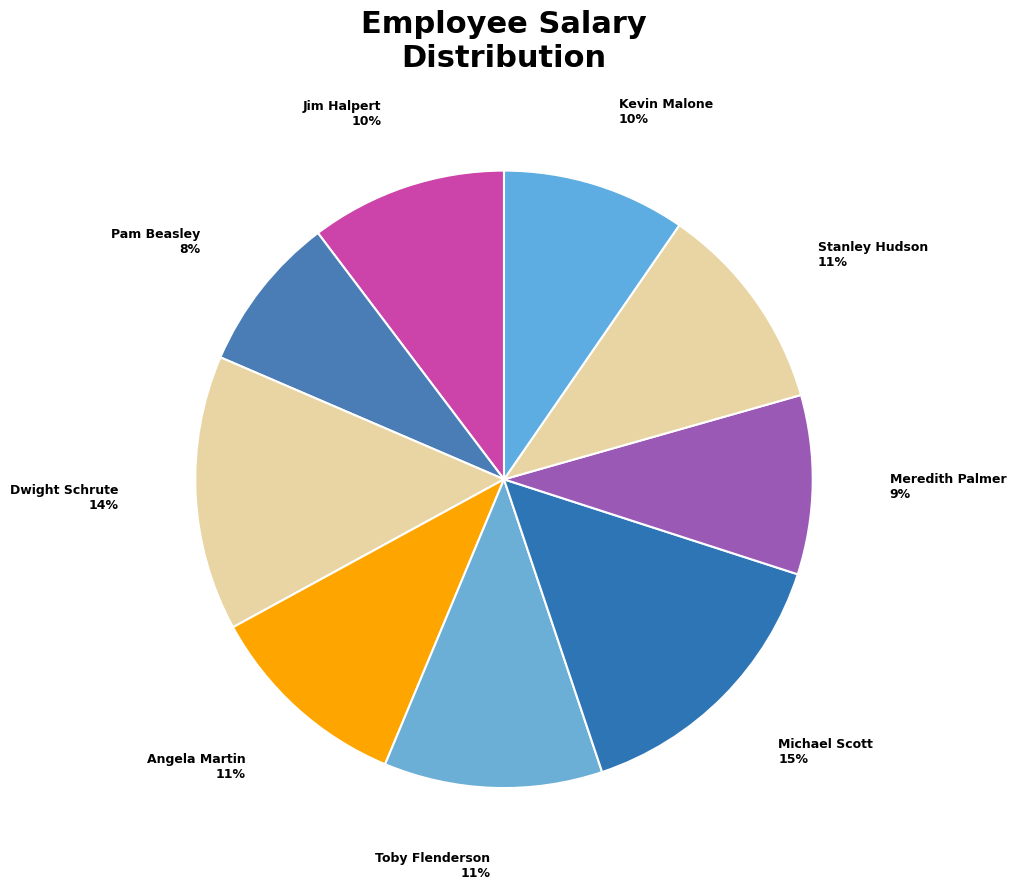

Which category has the smallest portion of the pie?

Pam Beasley